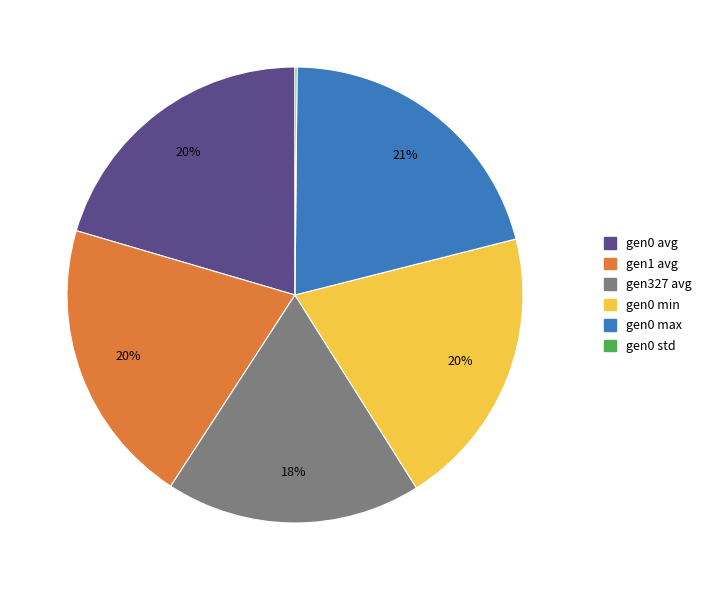

Is there any slice that represents more than half of the pie?

No